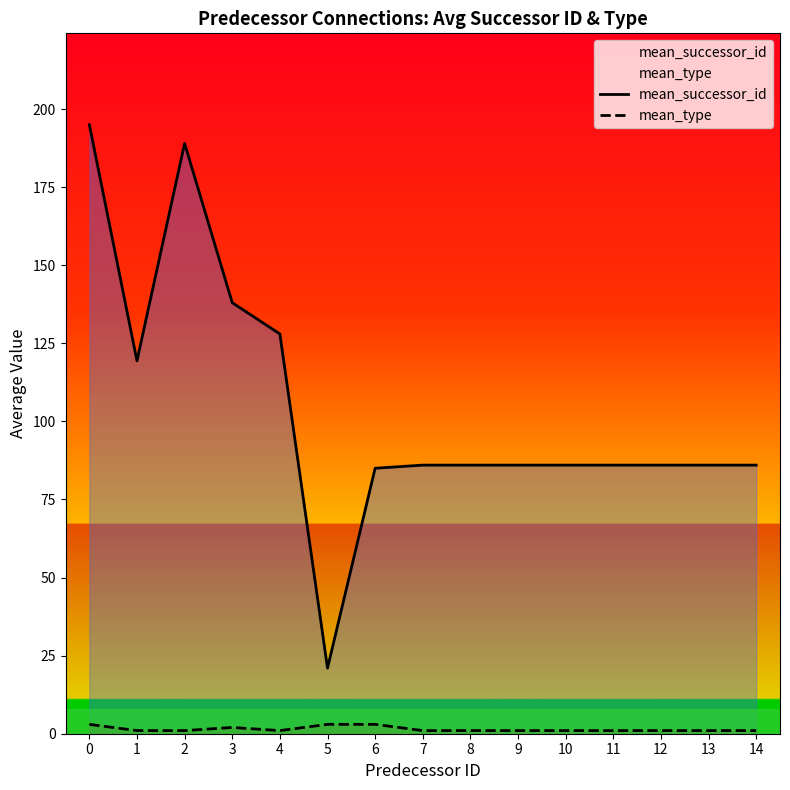

How many values in the mean_successor_id series are below 86?

2